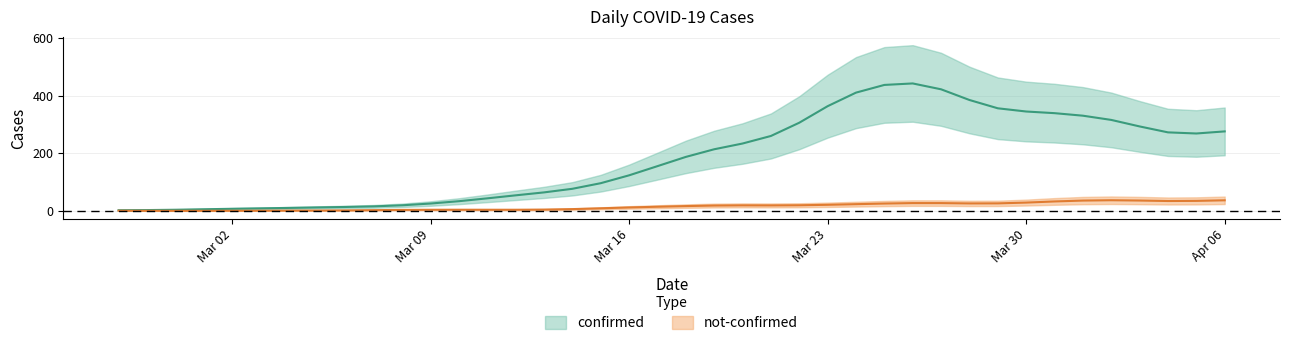

True or false: confirmed and not-confirmed cross at least once.

False